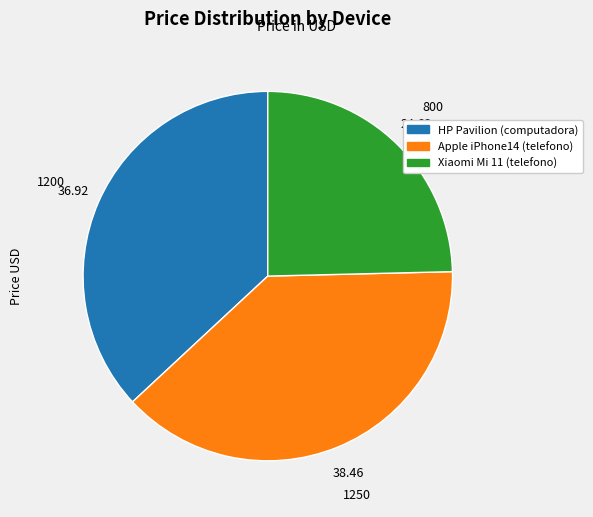

Is the sum of Apple iPhone14 (telefono) and HP Pavilion (computadora) greater than half?

Yes